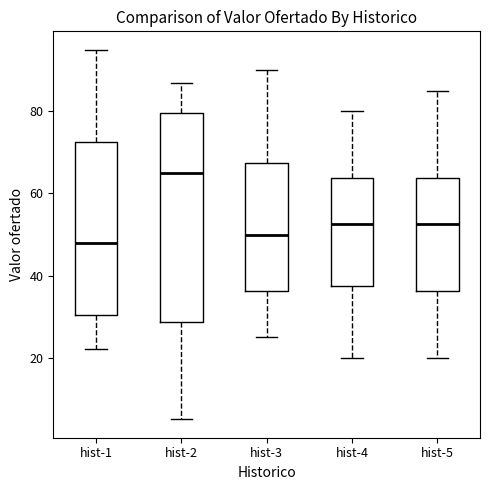

Reading left to right, read every box against the y-axis: the position of its median line, the range the box covers, and the ends of its whiskers. The values are not printed on the chart, so give them approximately, as read against the axis.

hist-1: median 48, box 30 to 72, whiskers 22 to 96
hist-2: median 66, box 28 to 80, whiskers 6 to 88
hist-3: median 50, box 36 to 68, whiskers 26 to 90
hist-4: median 52, box 38 to 64, whiskers 20 to 80
hist-5: median 52, box 36 to 64, whiskers 20 to 86